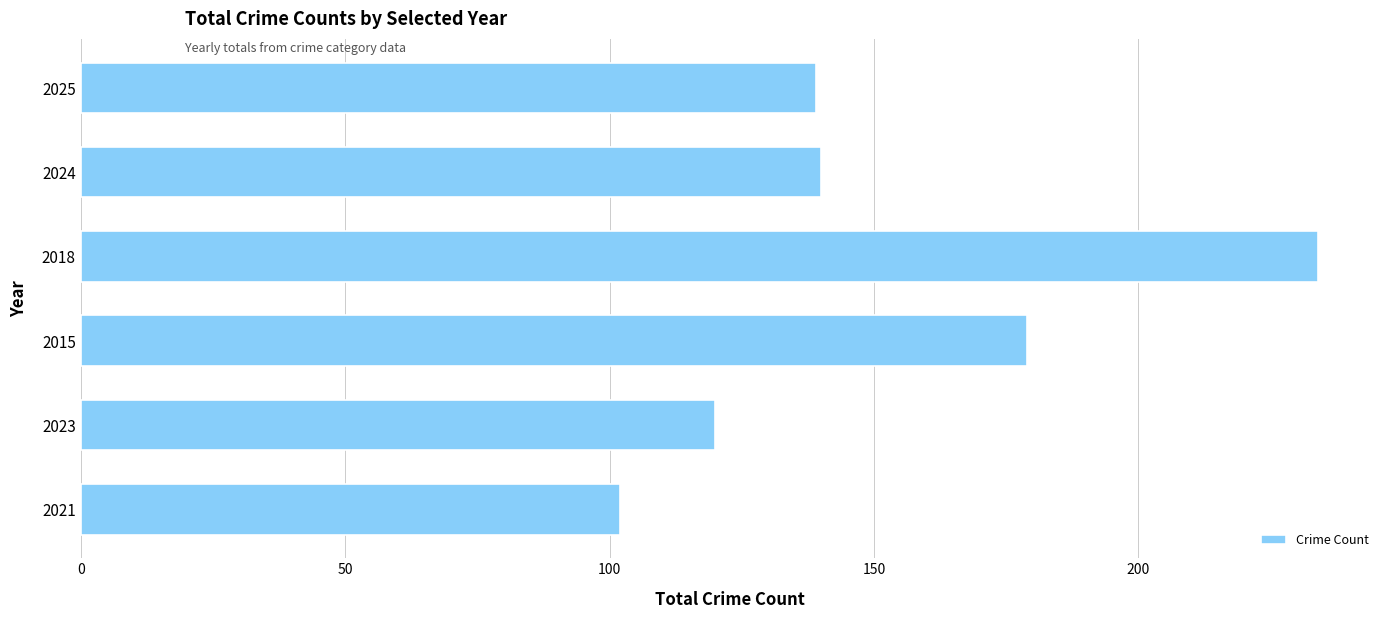

Is it true that the value at 2015 is 179?

True